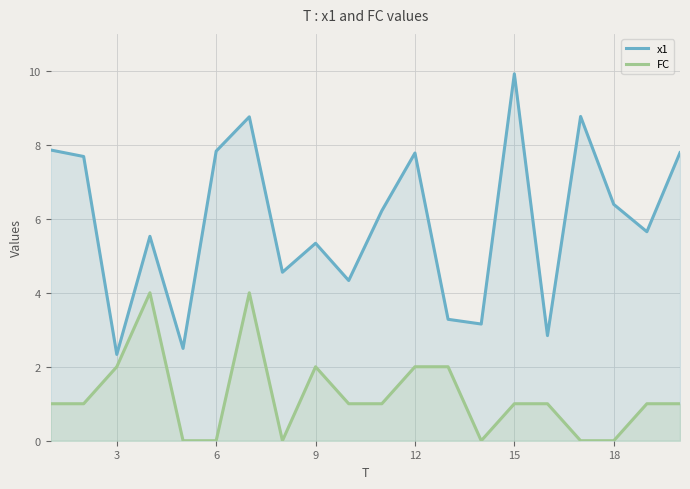

How many data points in FC are above 1?

6